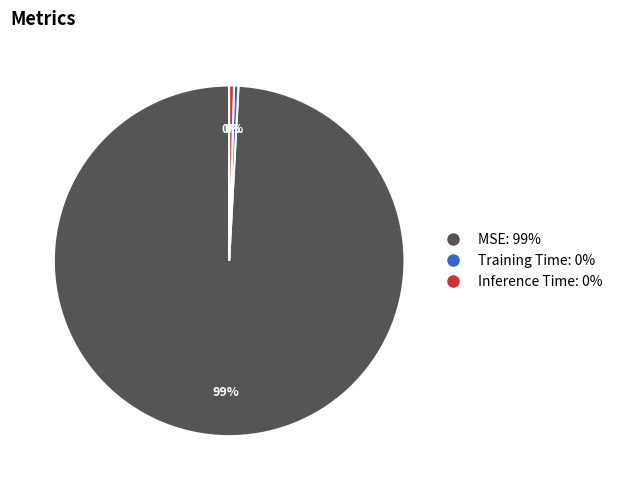

Which slice represents more than half of the pie?

MSE